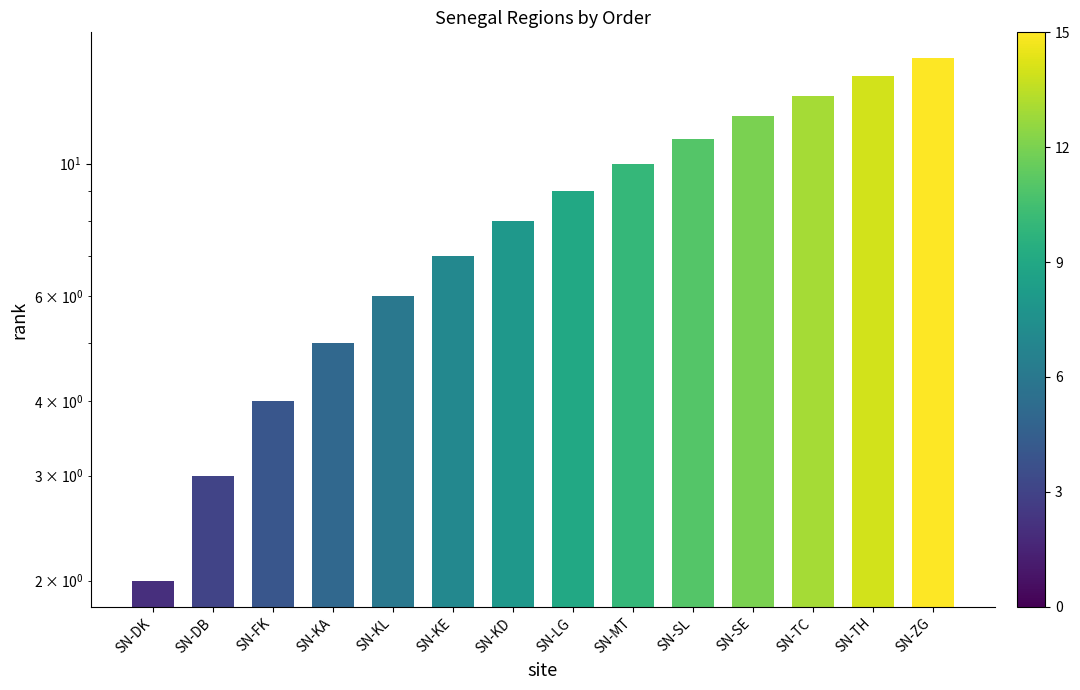

Reading left to right, what are all the values shown in this chart?

SN-DK=2	SN-DB=3	SN-FK=4	SN-KA=5	SN-KL=6	SN-KE=7	SN-KD=8	SN-LG=9	SN-MT=10	SN-SL=11	SN-SE=12	SN-TC=13	SN-TH=14	SN-ZG=15